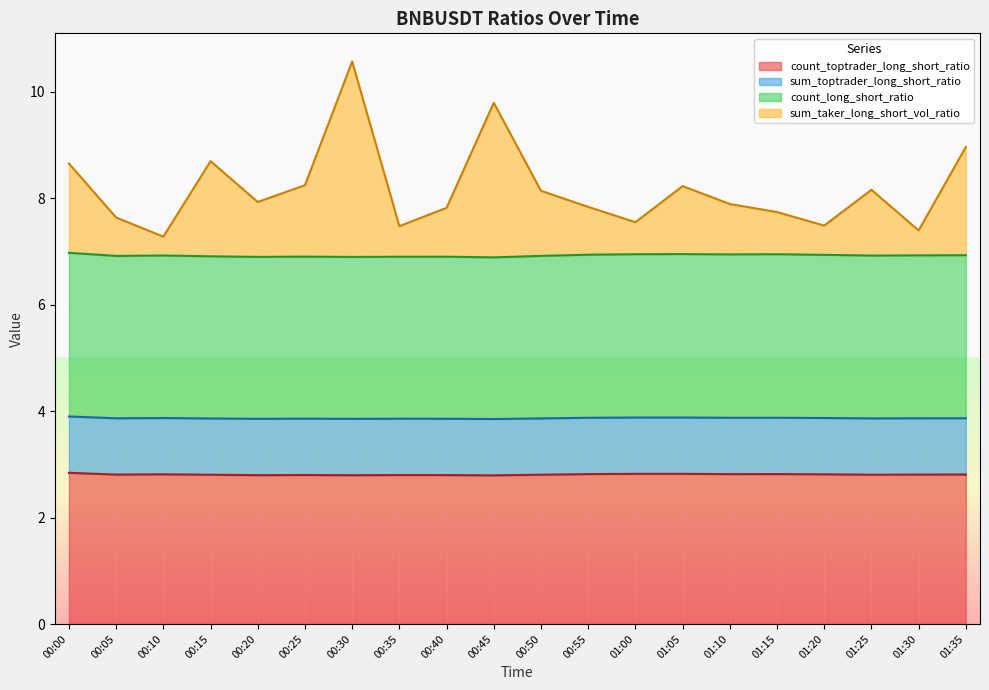

What is the maximum value for count_toptrader_long_short_ratio?

2.8